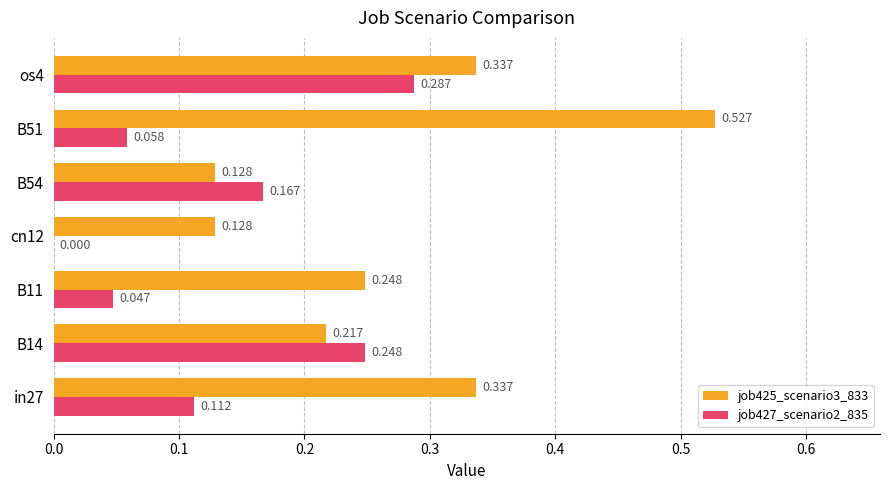

Is the value of job427_scenario2_835 at B14 greater than the value of job425_scenario3_833 at B14?

Yes